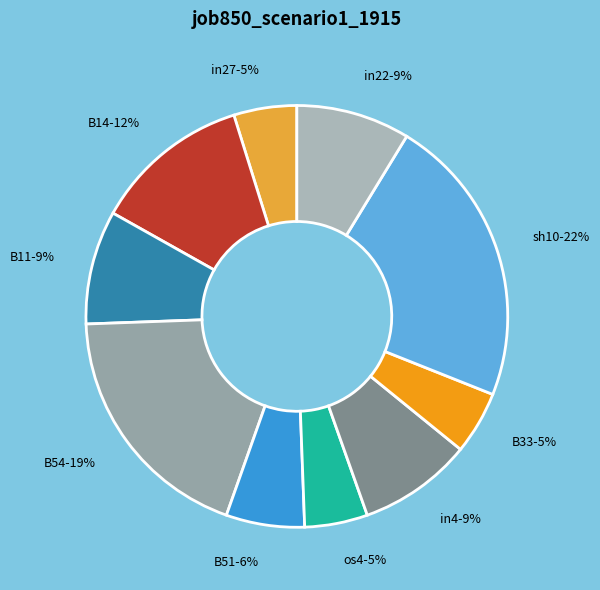

Count the number of slices in the pie.

10